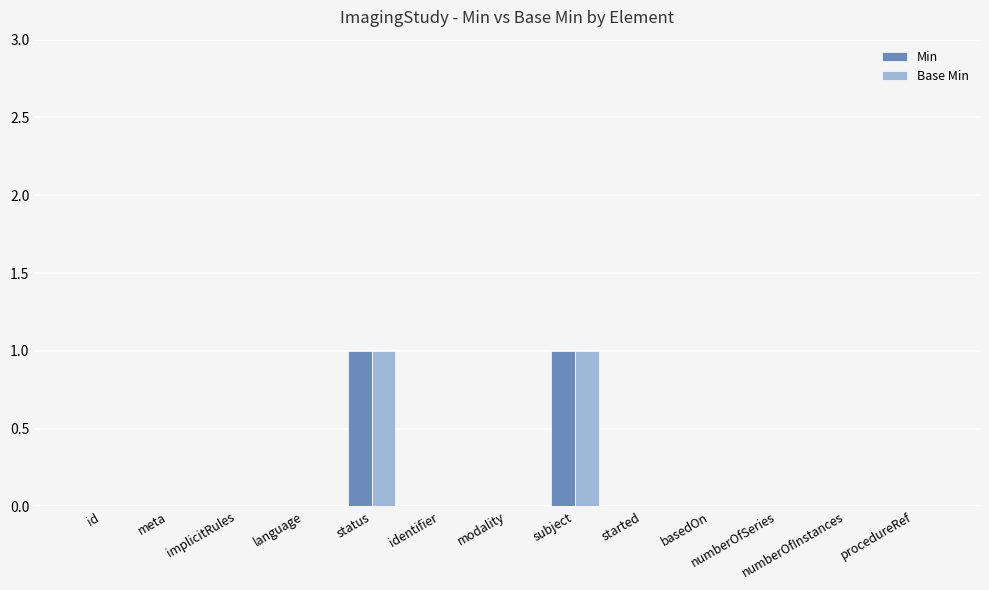

What are all the series names shown in the legend?

Min, Base Min